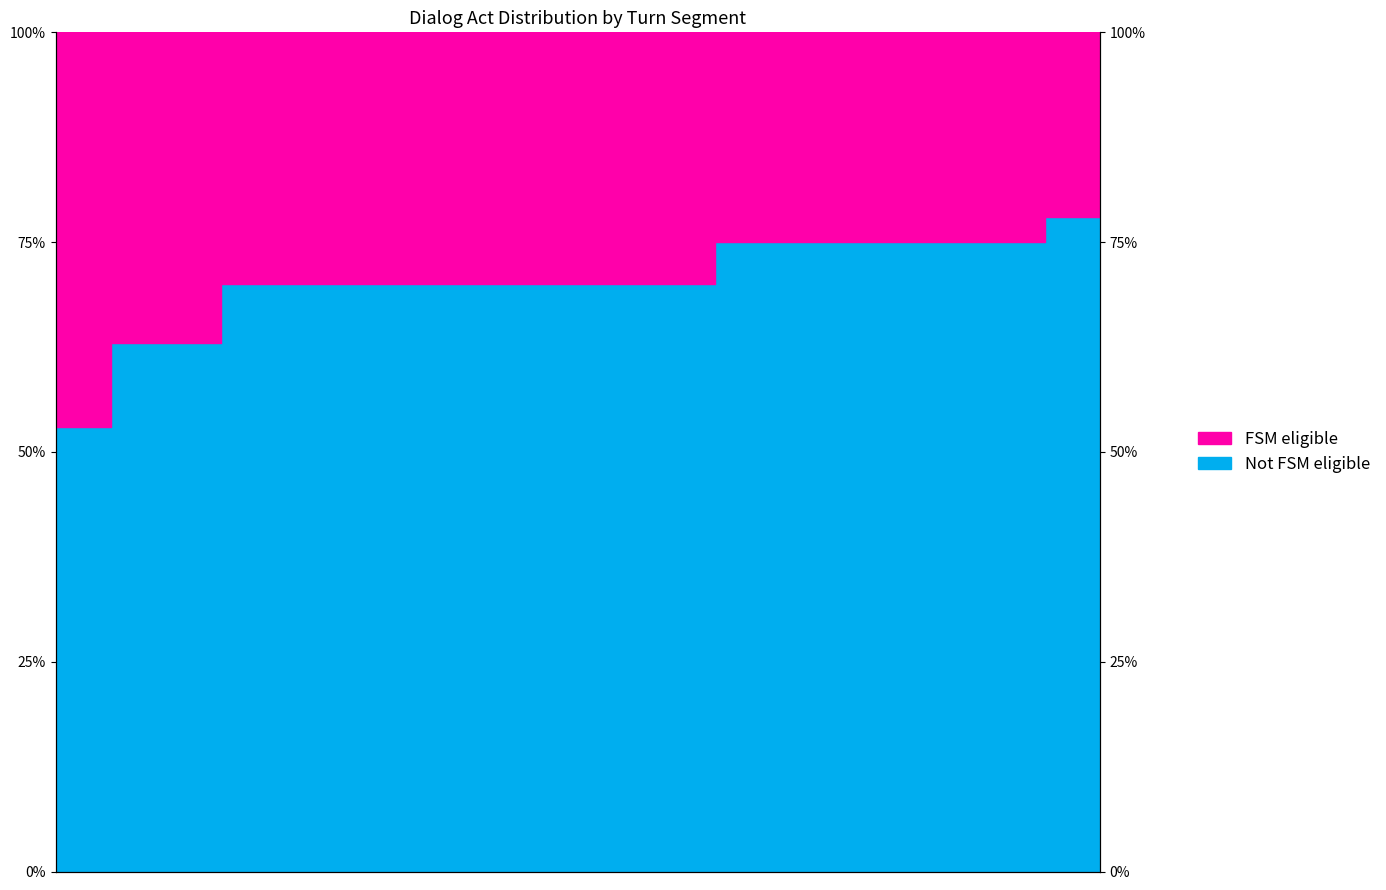

True or false: the data shows 70 at 11.

True